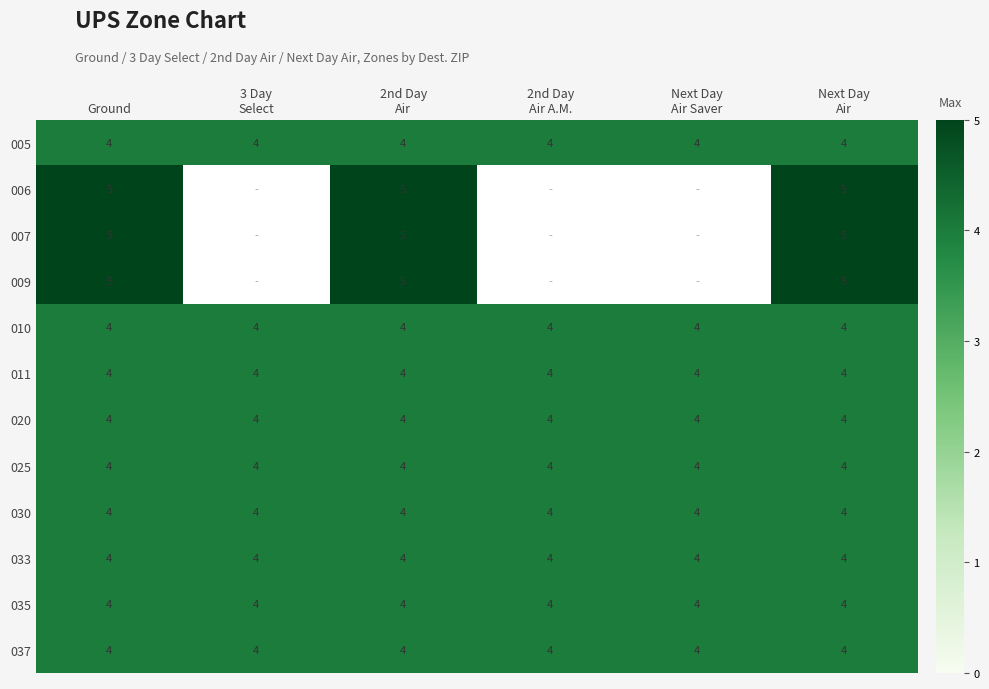

What is the minimum value for 005?

4